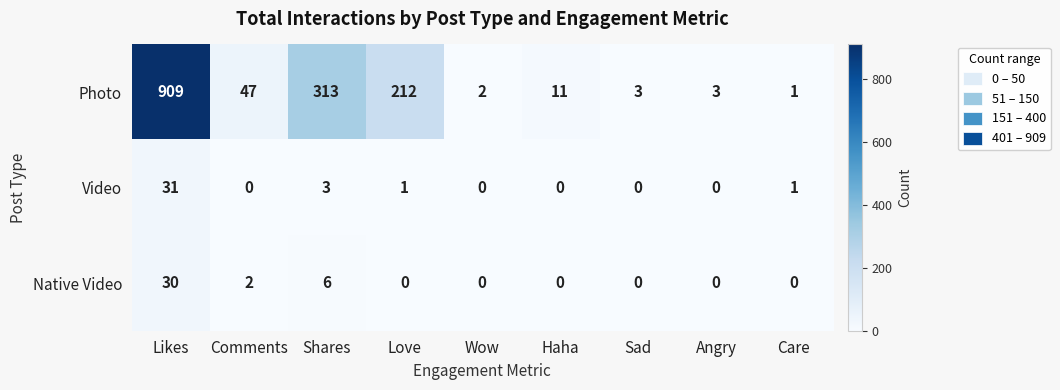

What is the difference between the highest and lowest values at Care?

1